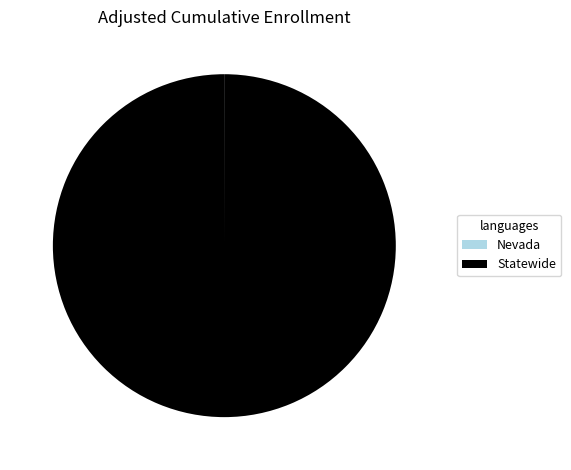

What is the largest slice in the pie chart?

Statewide